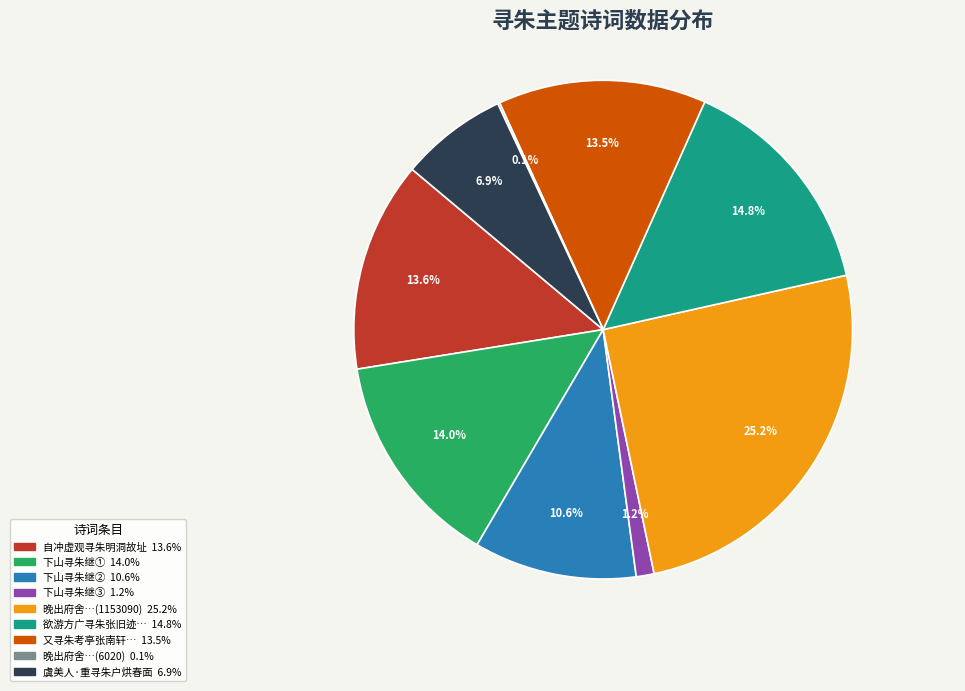

Is there any slice that represents more than half of the pie?

No